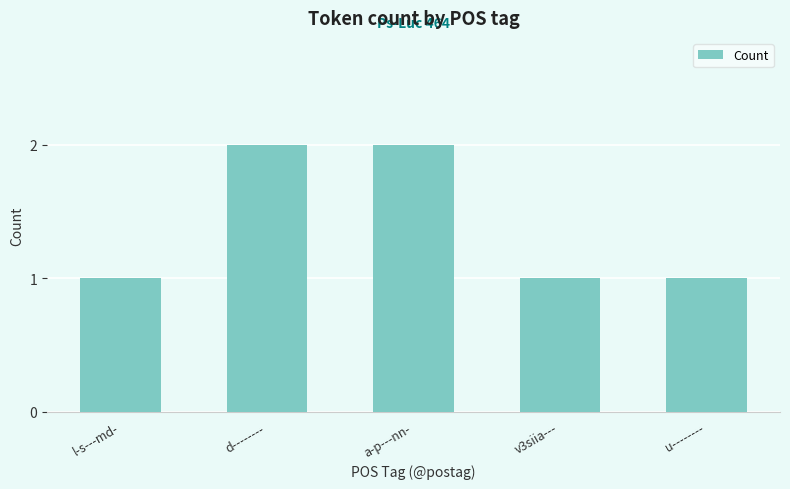

What is the difference between the maximum and second lowest values?

1